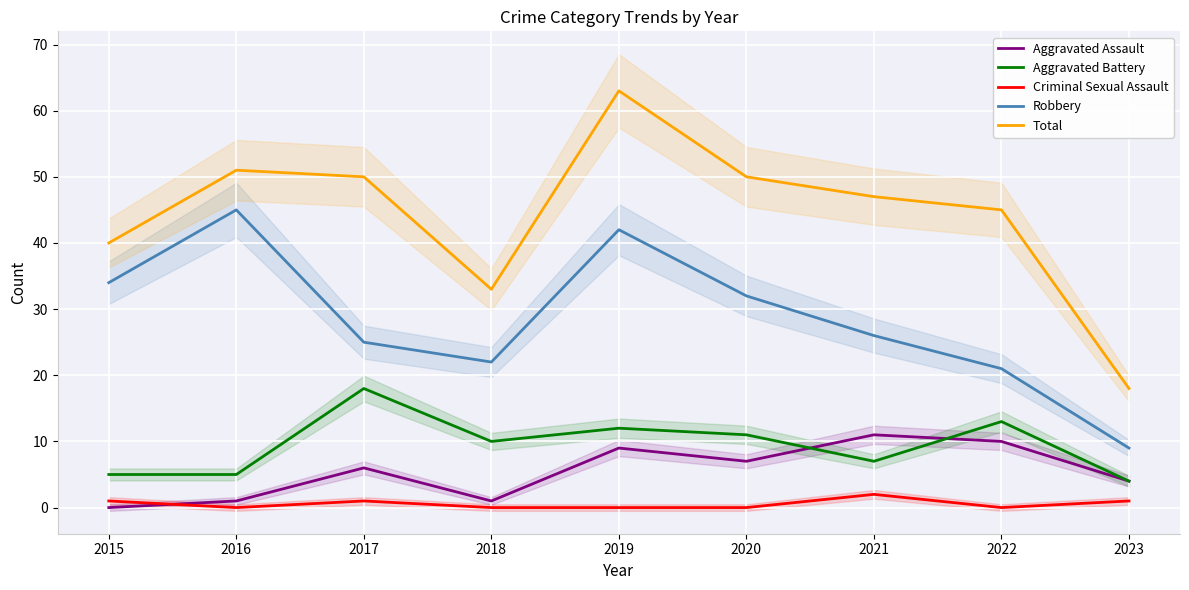

True or false: Robbery and Aggravated Assault intersect in this chart.

False